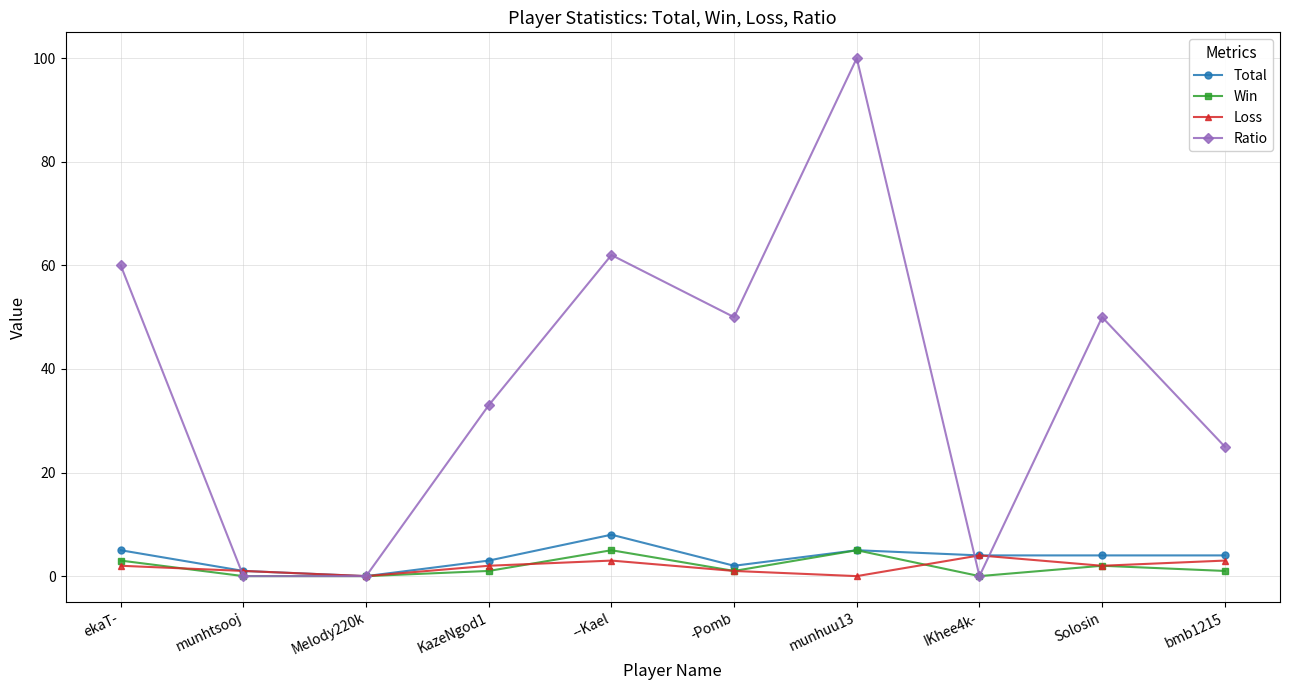

Is it true that Ratio equals -53 at IKhee4k-?

False